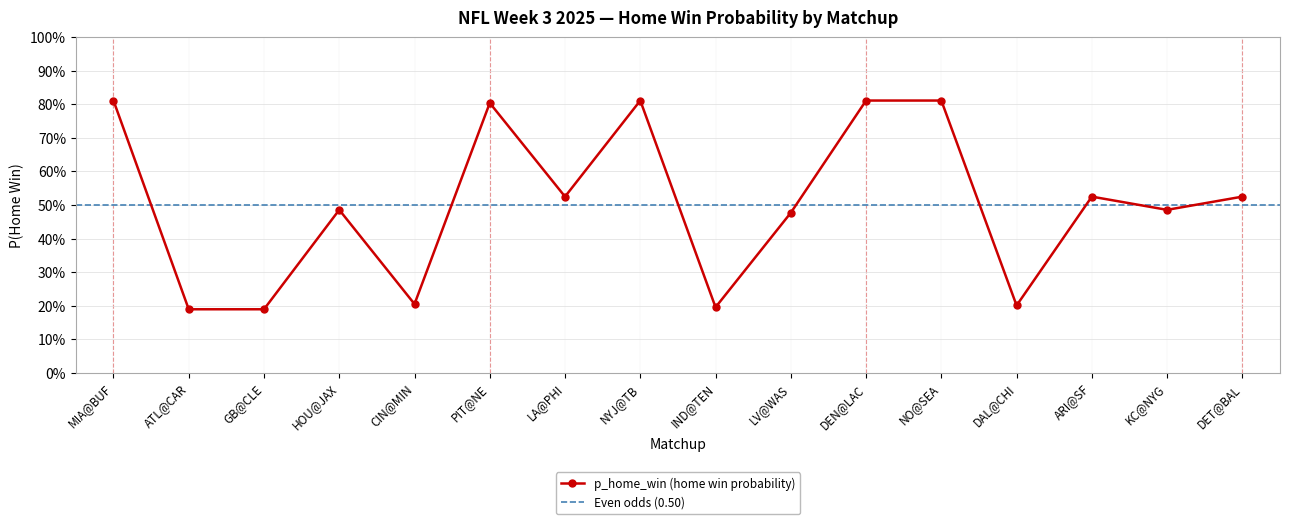

What is the value of the 10th point from the left?

0.5